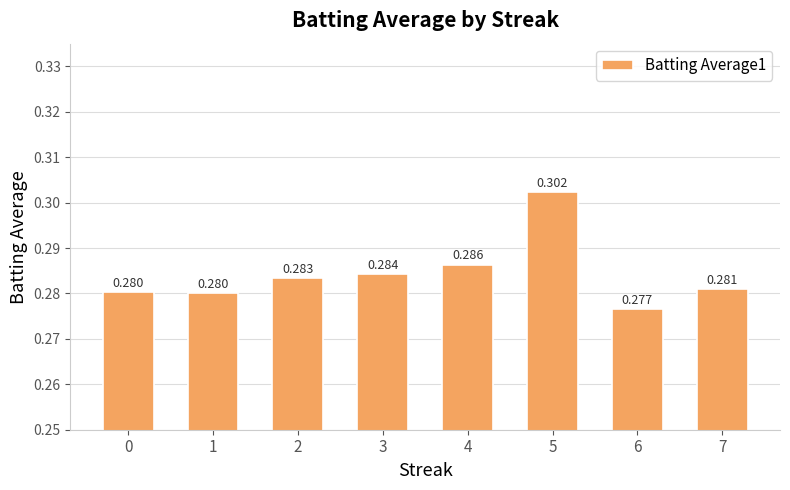

How many distinct data groups are displayed?

1